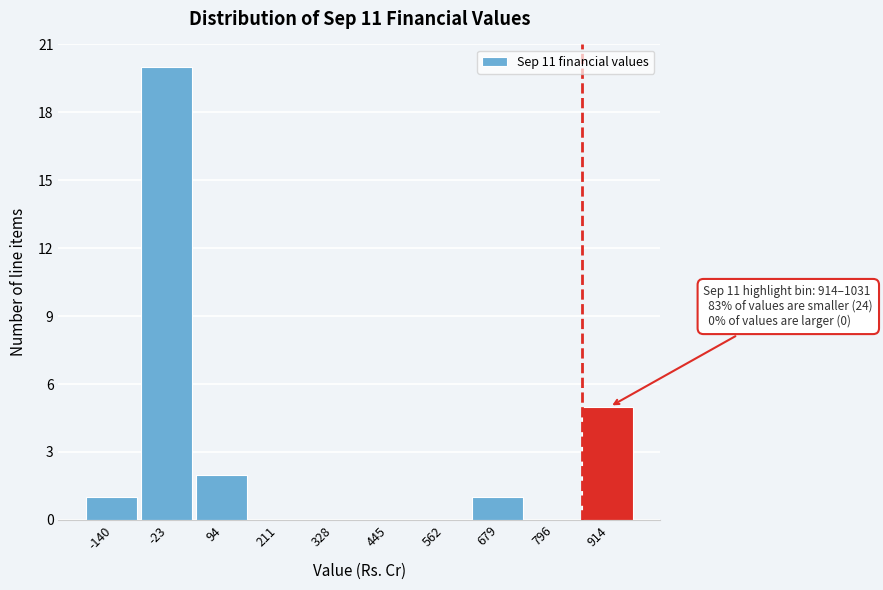

Reading left to right, transcribe all the data shown in this chart.

-140=1	-23=20	94=2	211=0	328=0	445=0	562=0	679=1	796=0	914=5